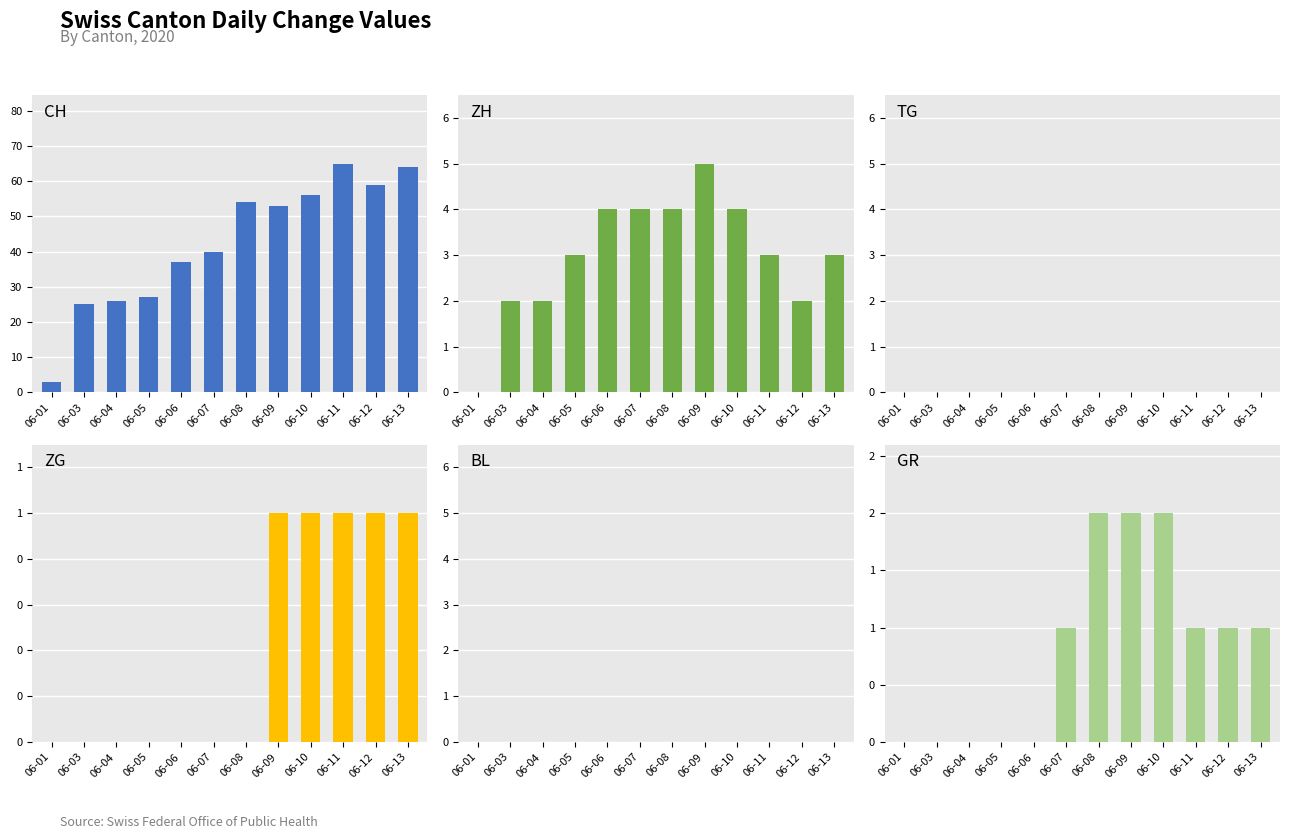

Which category has the highest value across all series?

06-11